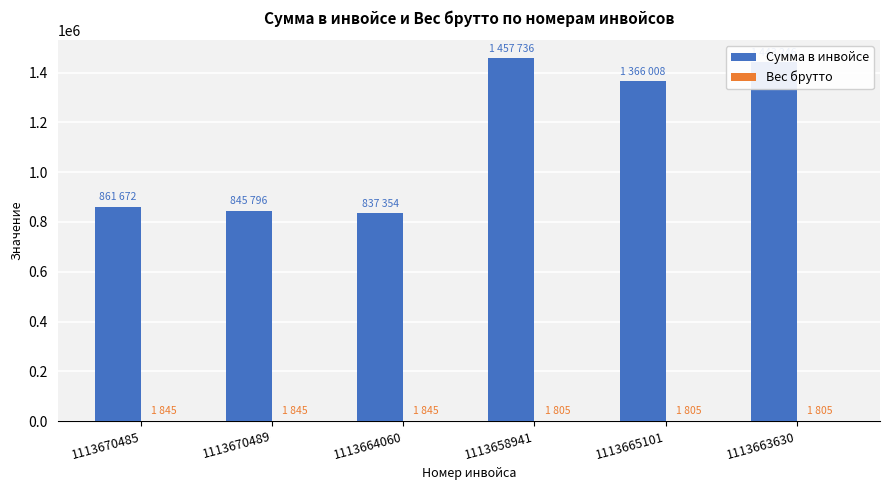

Is it true that Сумма в инвойсе equals 1187029 at 1113670485?

False